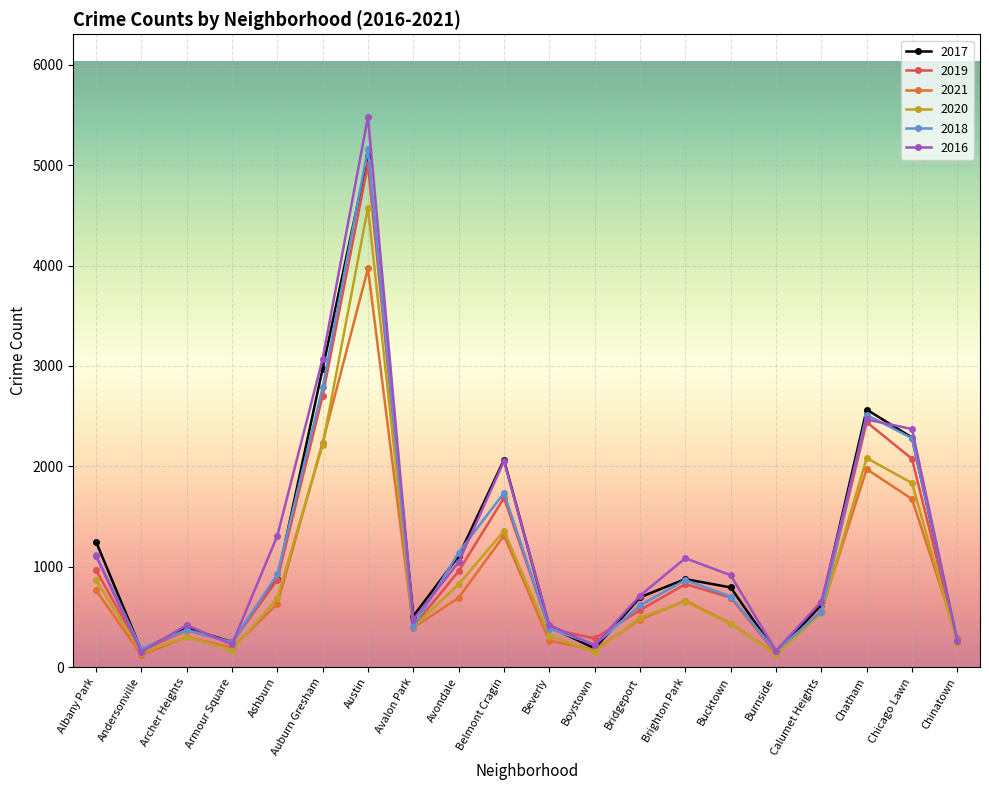

What is the lowest value of the 2020 series?

126